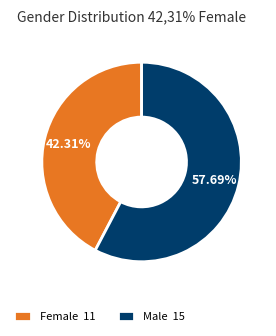

To the nearest percent, what is the average slice percentage?

50%